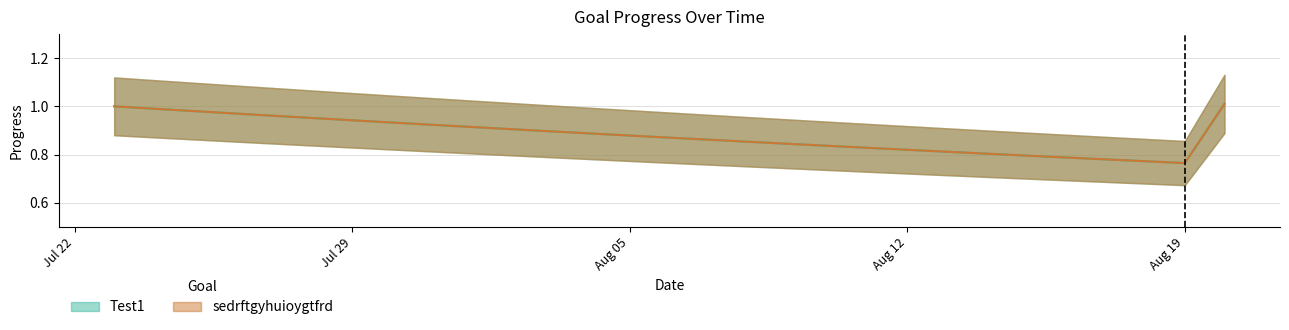

At which category is the sum across all series the highest?

2025-08-20